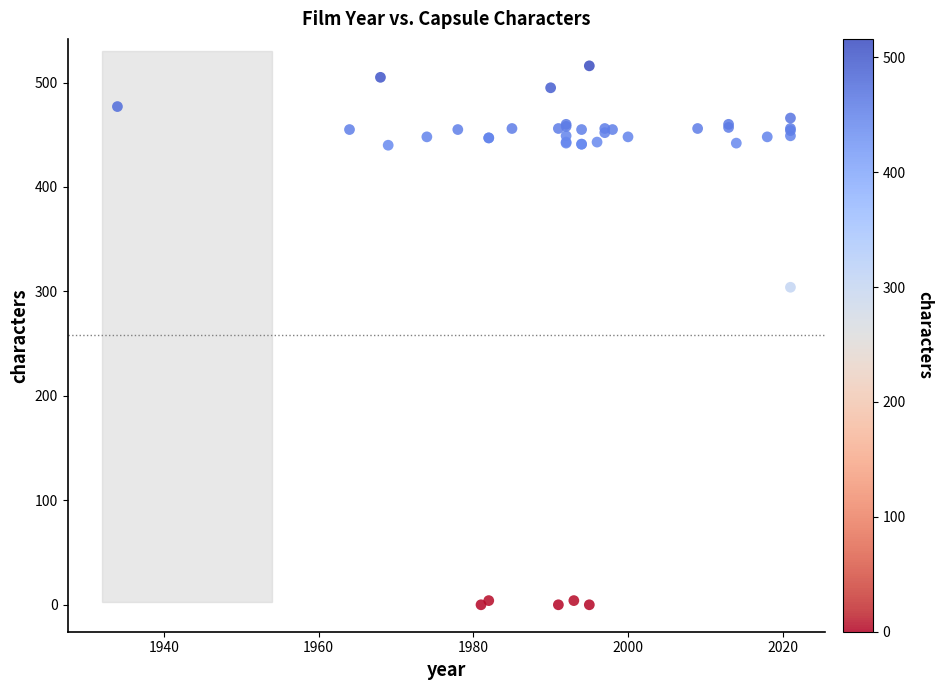

What Y value in the scatter plot is closest to 258?

304